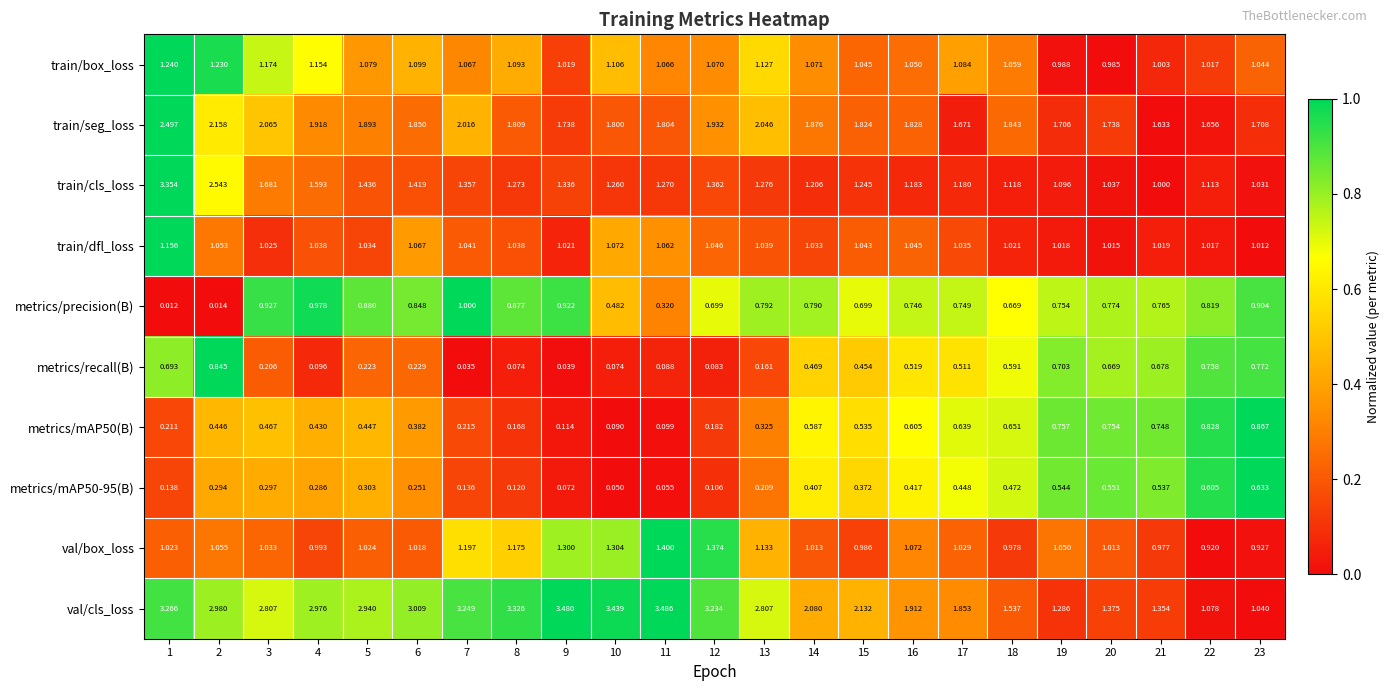

Between 15 and 16, which series saw the biggest shift?

val/cls_loss